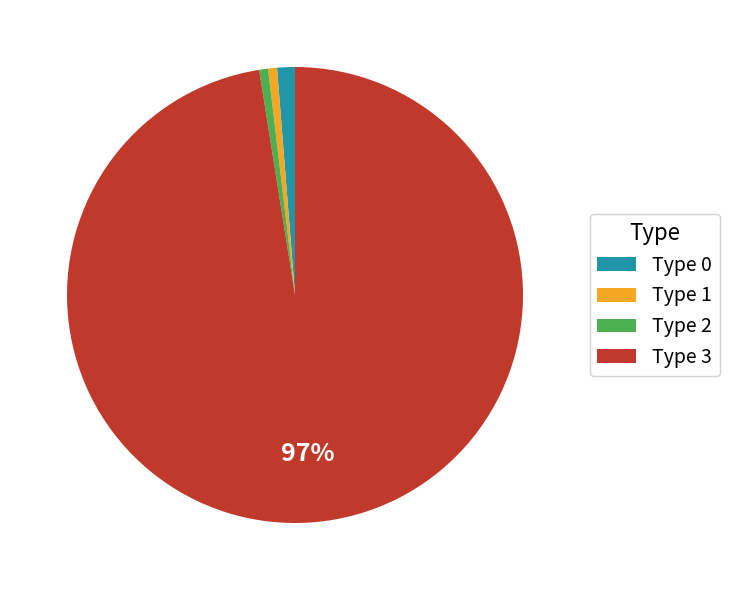

What percentage is the Type 3 slice, to the nearest percent?

97%